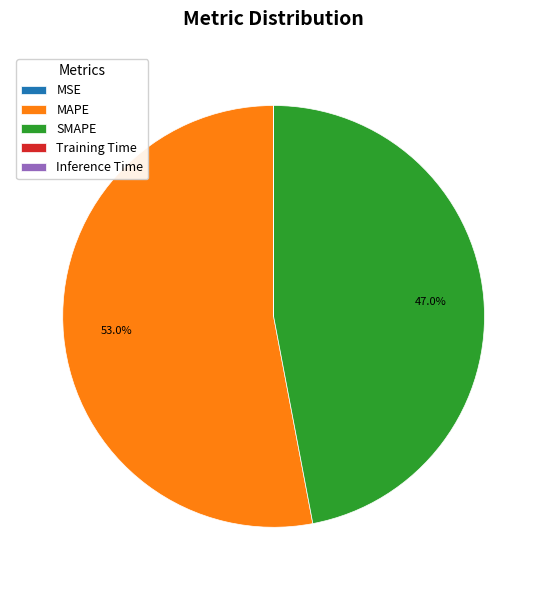

Which category has the biggest portion of the pie?

MAPE